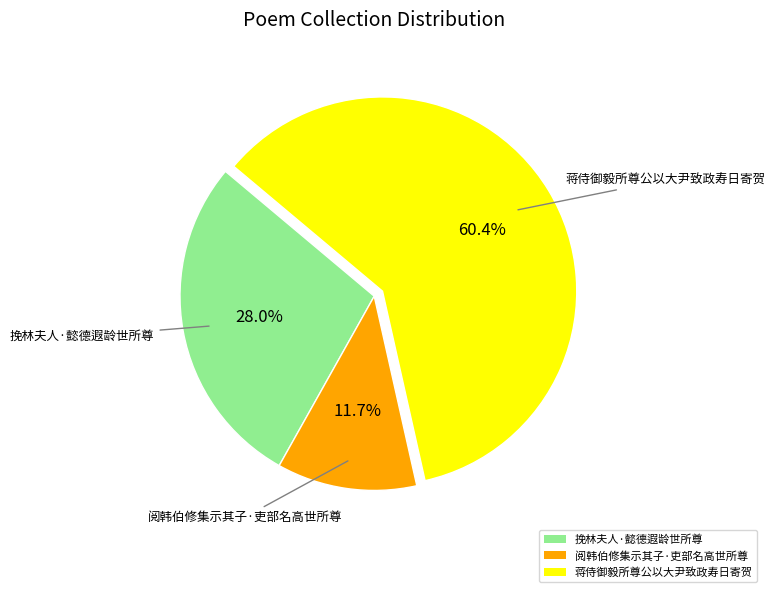

Count the number of slices in the pie.

3